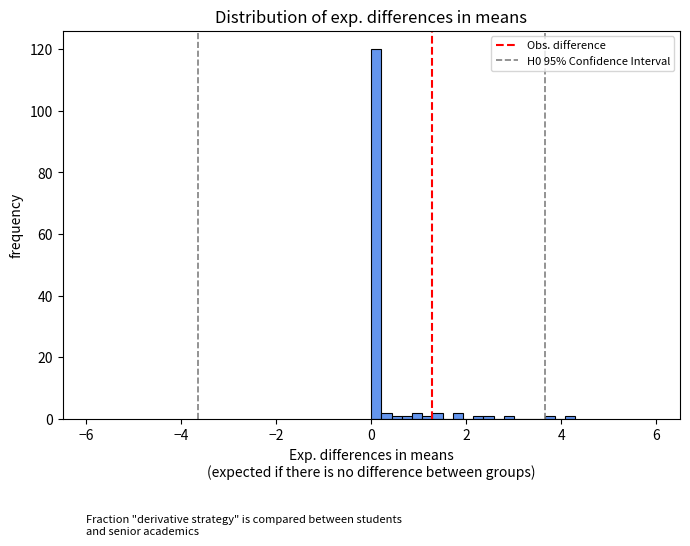

Around what value on the x-axis is the tallest bar? Give the approximate position of its centre, as read against the axis.

0.2